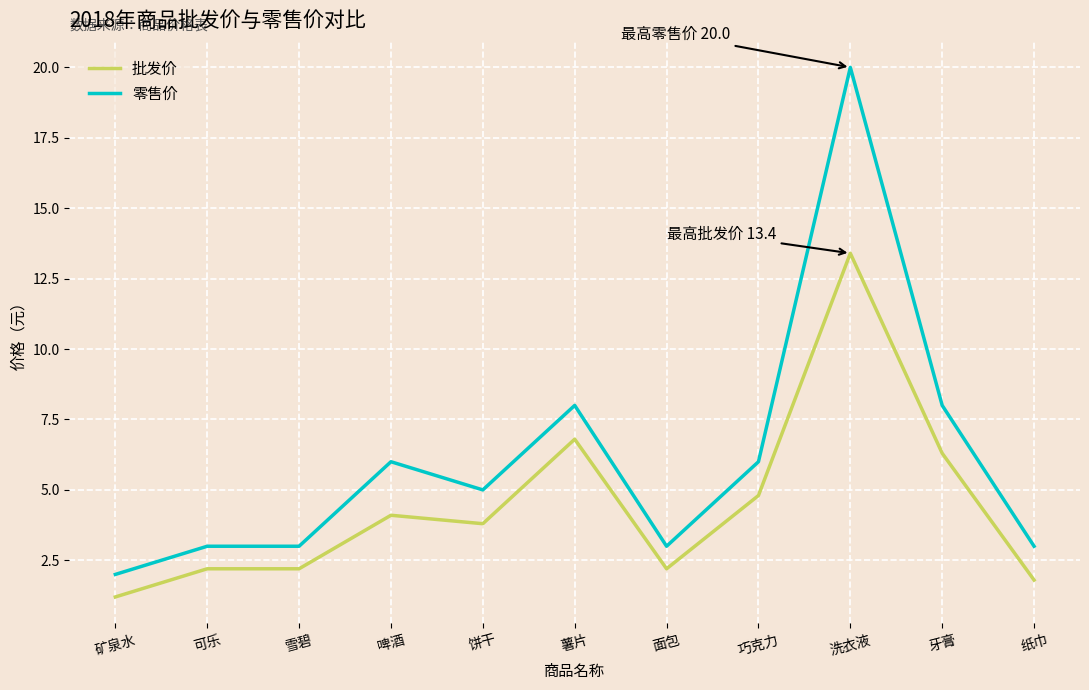

True or false: 零售价 and 批发价 intersect in this chart.

False